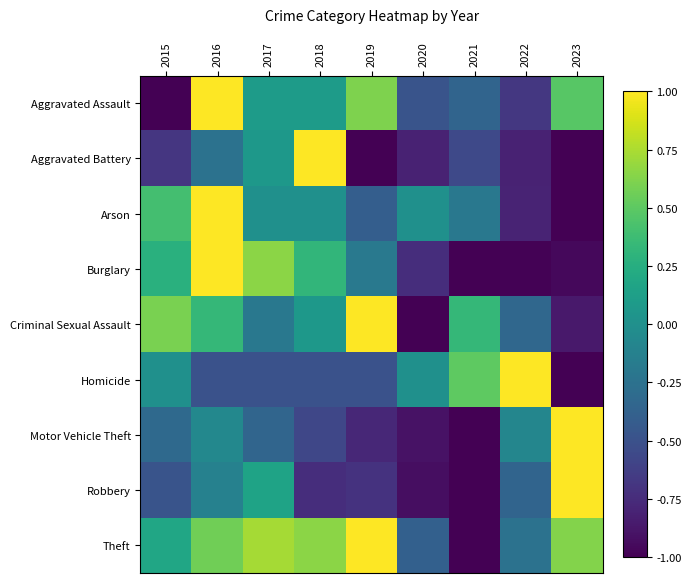

Which series changed the most between 2019 and 2020?

Criminal Sexual Assault